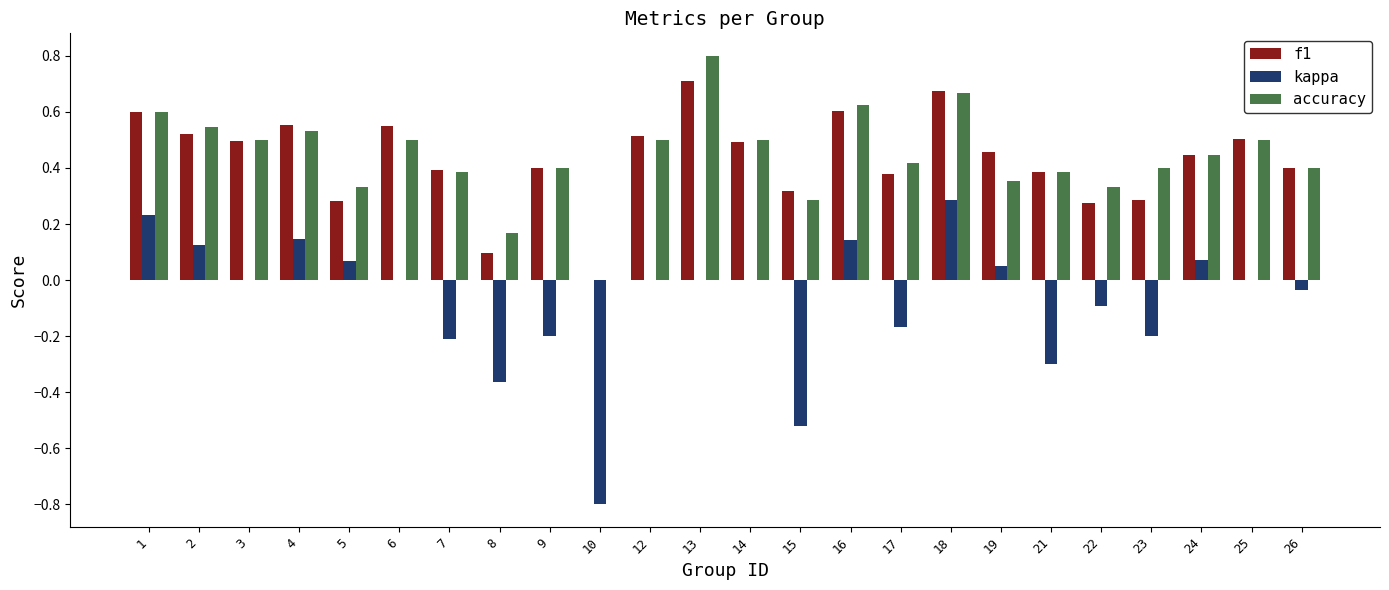

What is the sum of all accuracy values?

10.6